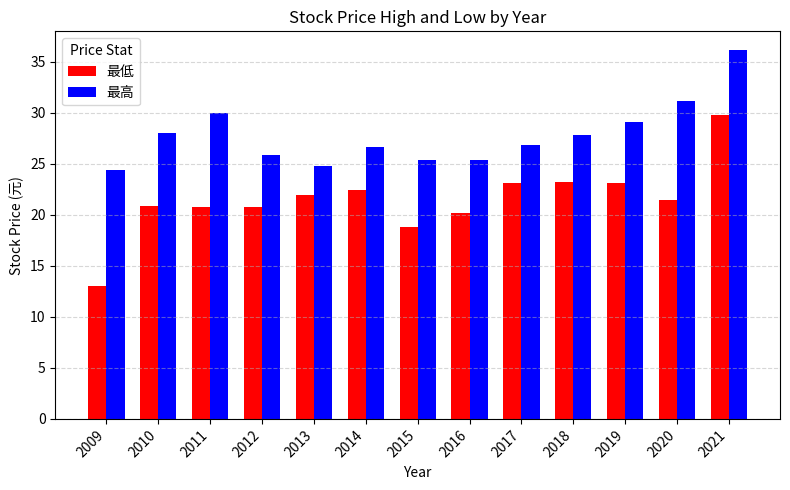

Which series changed the most between 2020 and 2021?

最低